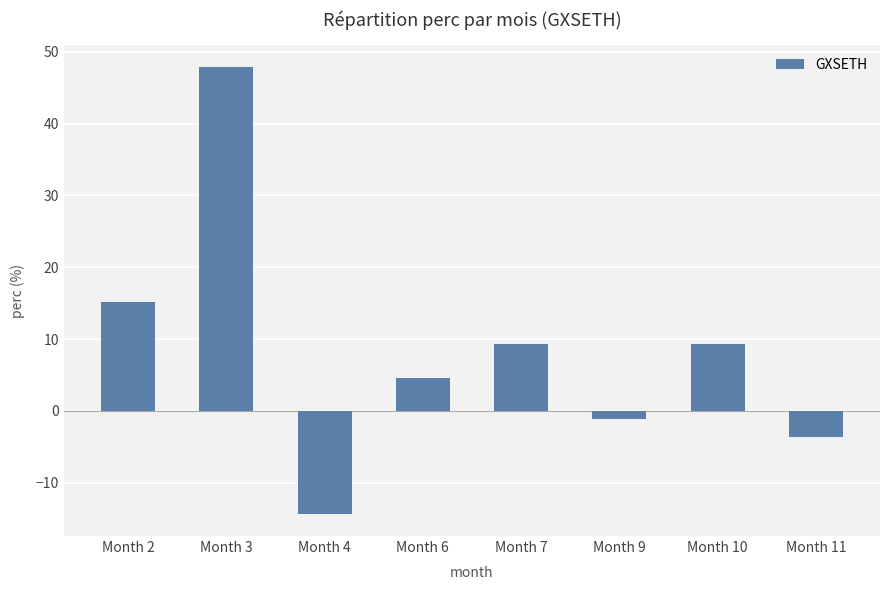

The chart shows a value of 3.8 at Month 2. True or false?

False